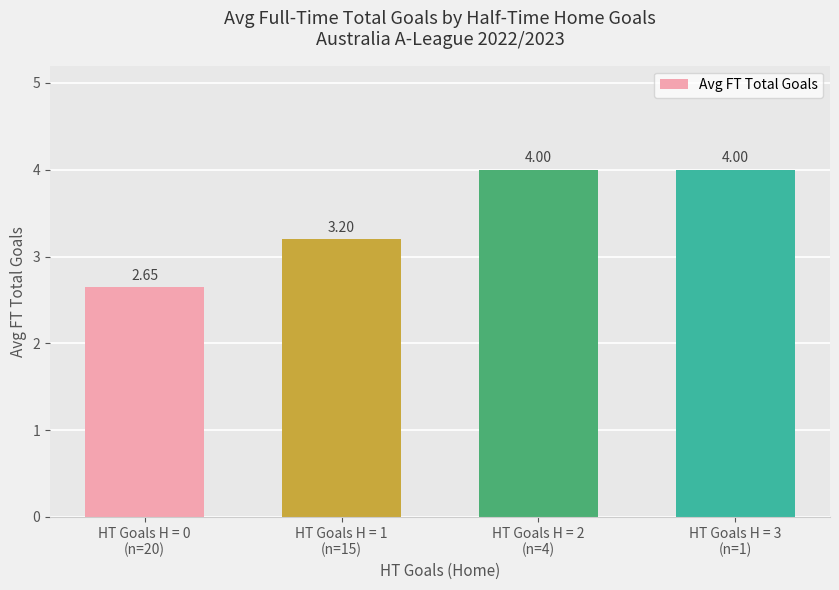

What is the average value?

3.5